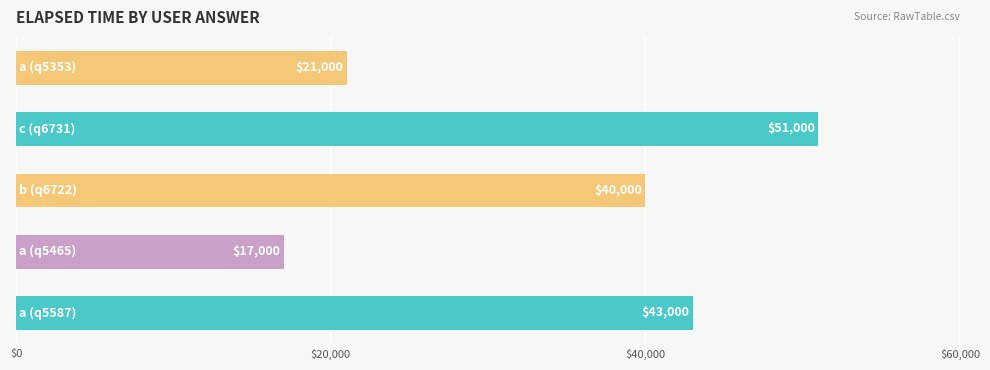

What is the minimum value shown in the chart?

17000